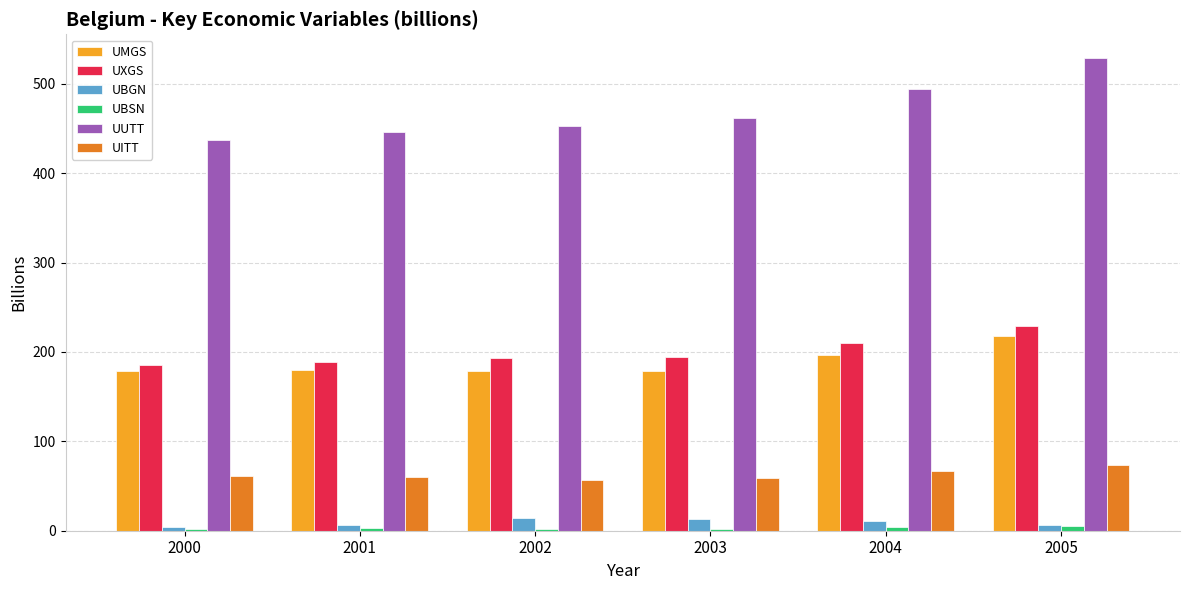

What is the highest value of the UITT series?

73.5